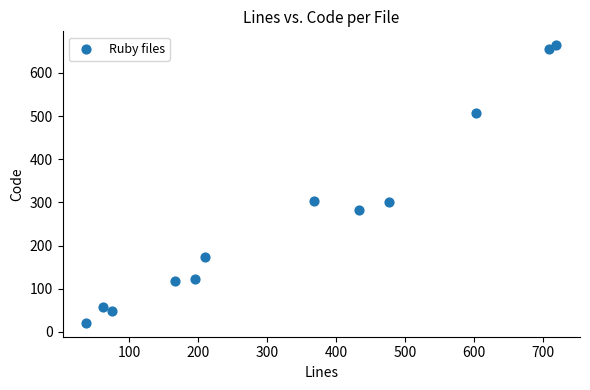

What is the average X value?

338